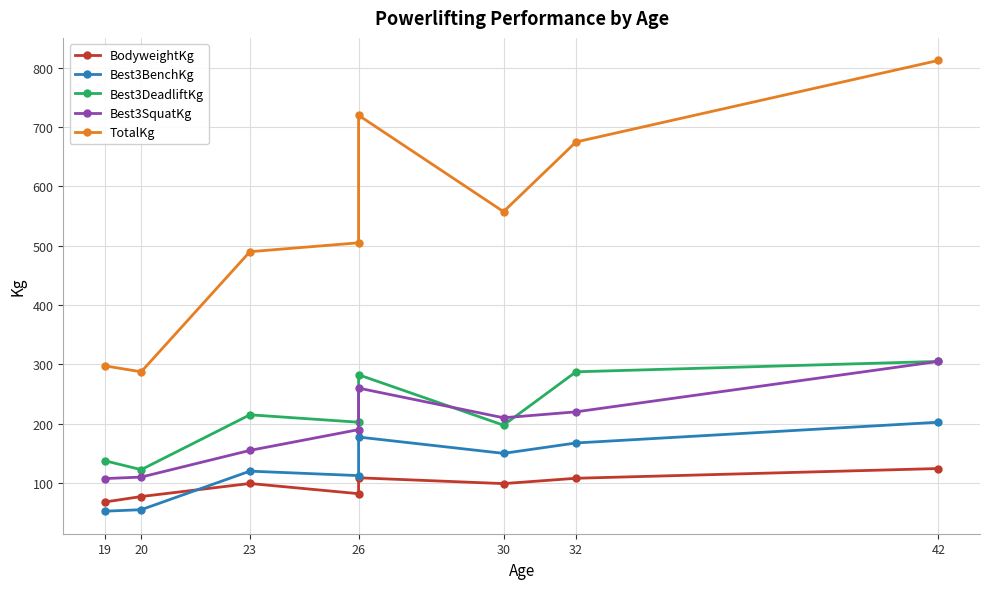

The TotalKg series shows 812.5 at 42. True or false?

True